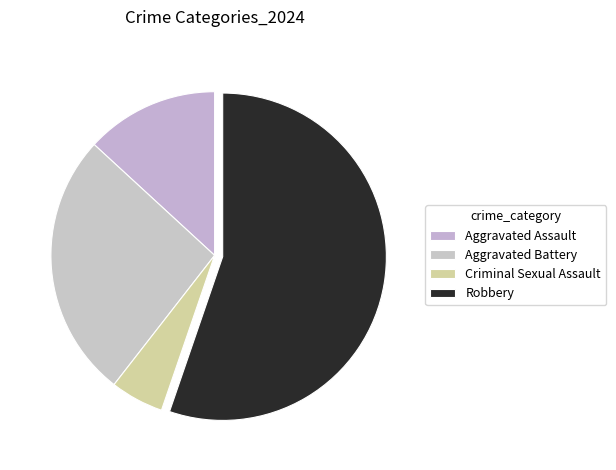

Which has a higher value, Criminal Sexual Assault or Robbery?

Robbery